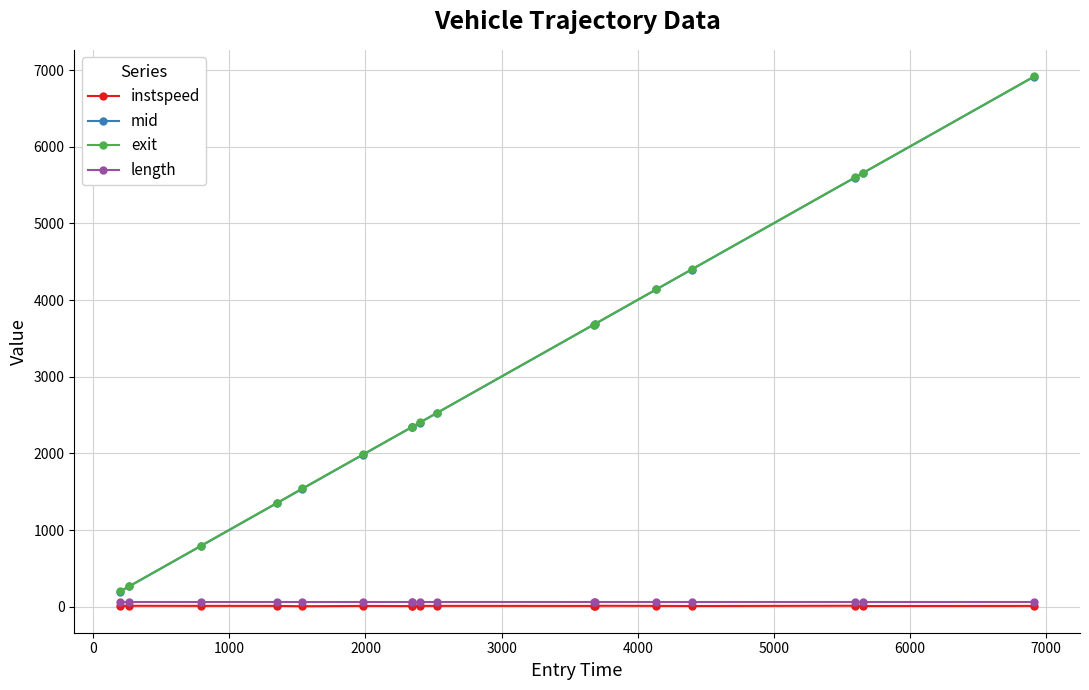

What is the greatest value displayed?

6918.2